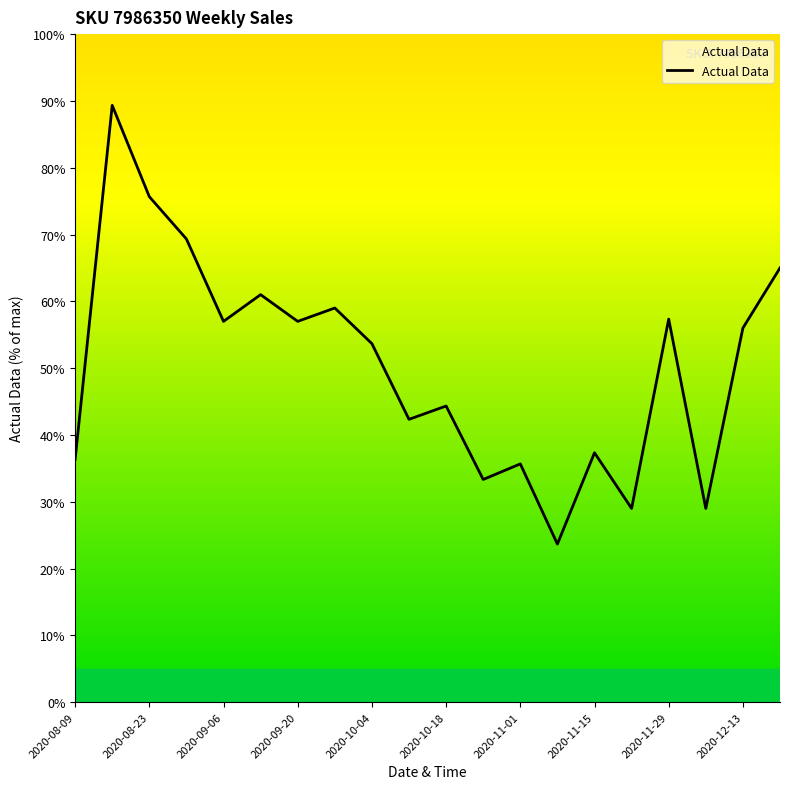

How many interior local valleys (lower than both neighbors) does the data have?

7